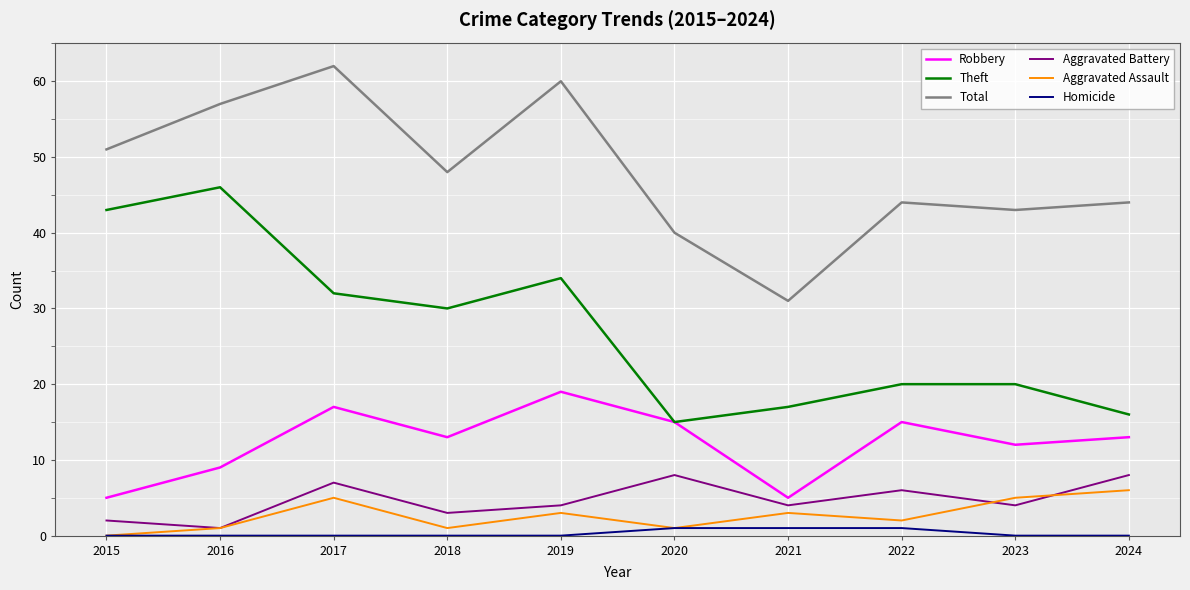

True or false: Robbery has a value of 13 at 2024.

True